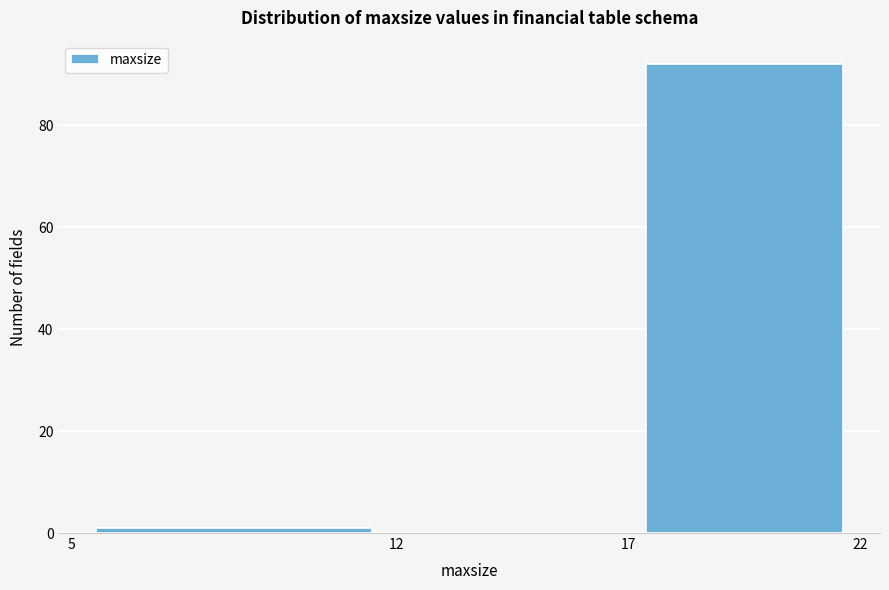

Reading left to right, transcribe this chart: for each bar, give the range it covers on the x-axis and its height. The values are not printed on the chart, so give them approximately, as read against the axis.

5 to 12: under 2
12 to 17: 0
17 to 22: 92